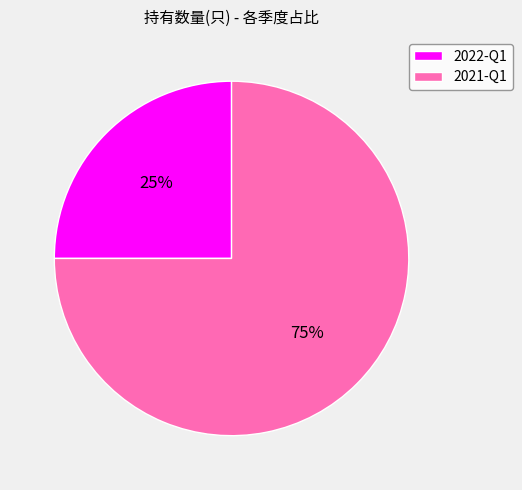

To the nearest percent, what is the difference between the largest and smallest slice percentages?

50%